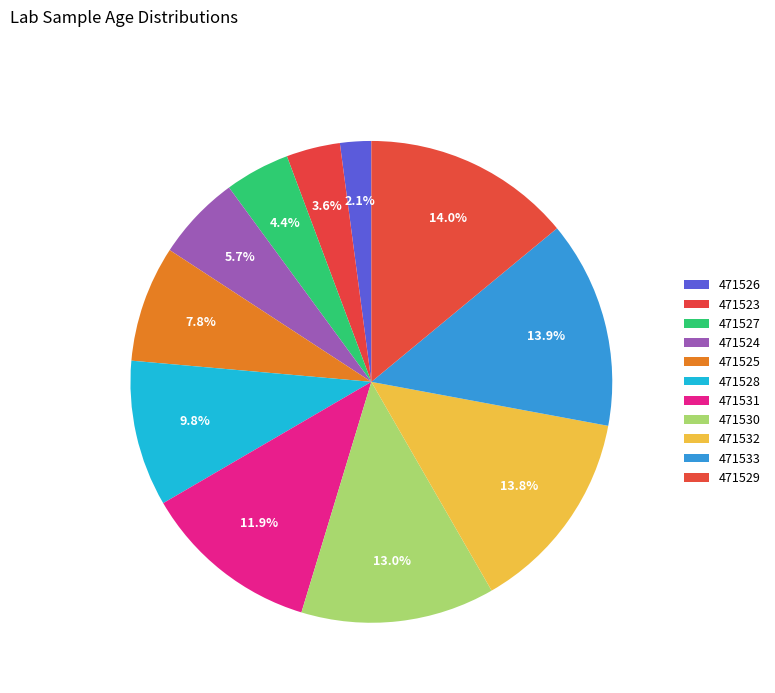

To the nearest percent, what is the difference between the 471530 and 471523 slice percentages?

9%